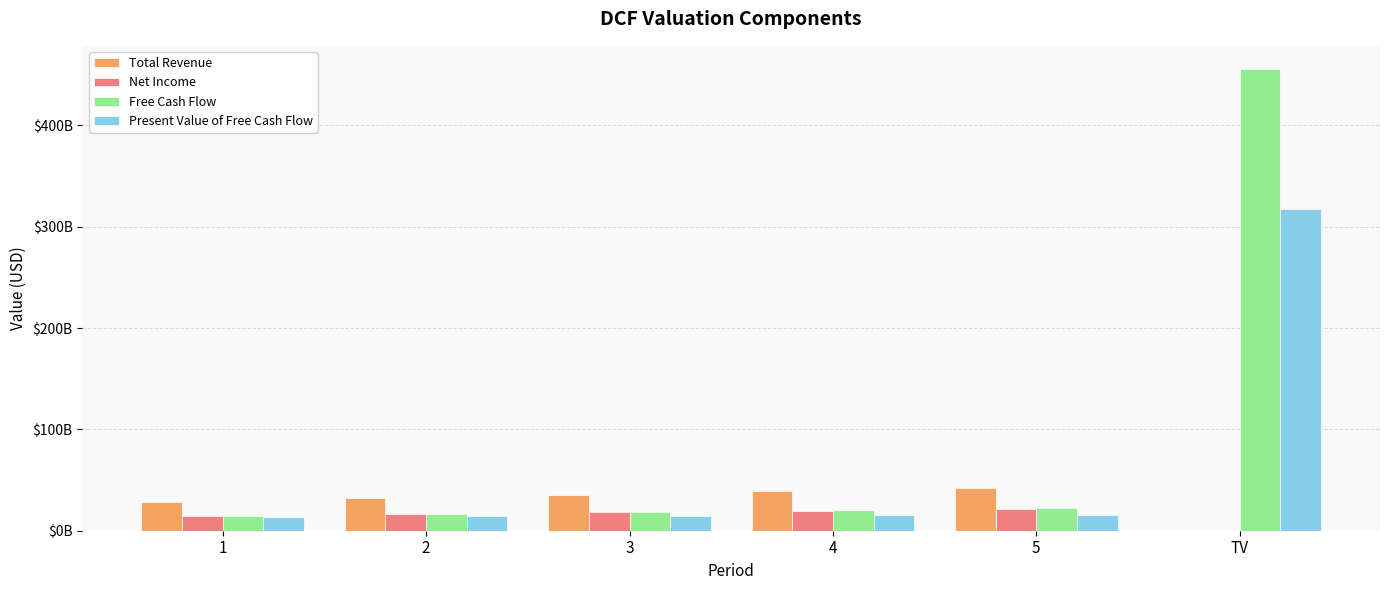

Reading left to right, what are all the values shown in this chart?

Total Revenue: 28252300000.0	32294300000.0	35421700796.3	38851961098.5	42614410016.0	0.0
Net Income: 14364091214.0	16419132987.1	18009172392.8	19753192237.9	21666104087.1	0.0
Free Cash Flow: 14734159918.1	16842146679.9	18473151003.8	20262102836.2	22224297915.3	455598107264.2
Present Value of Free Cash Flow: 13706195272.7	14574058782.0	14870158152.7	15172273338.1	15480526560.8	317350794497.2